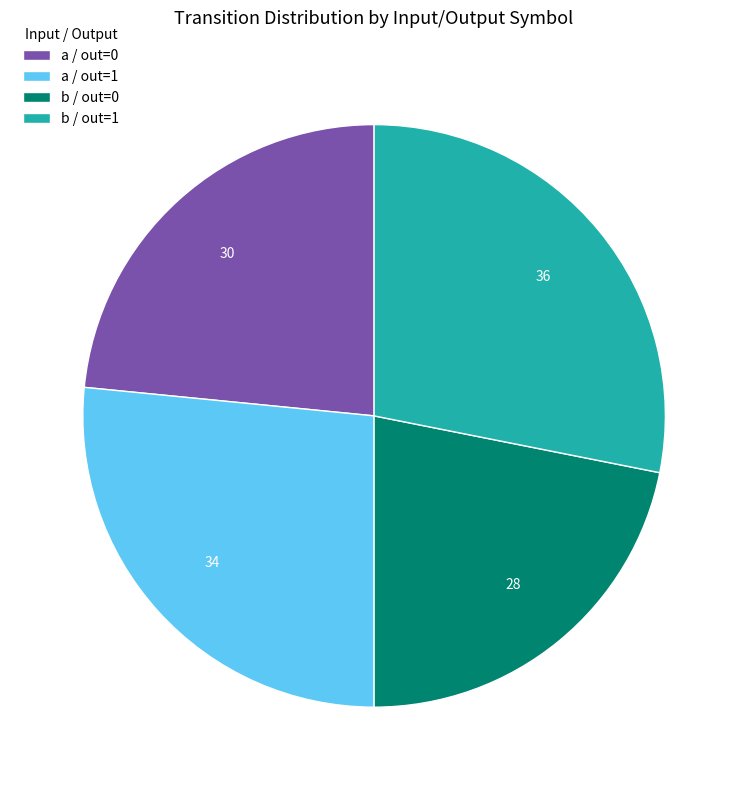

Is it true that a / out=1 is 27% of the pie?

True